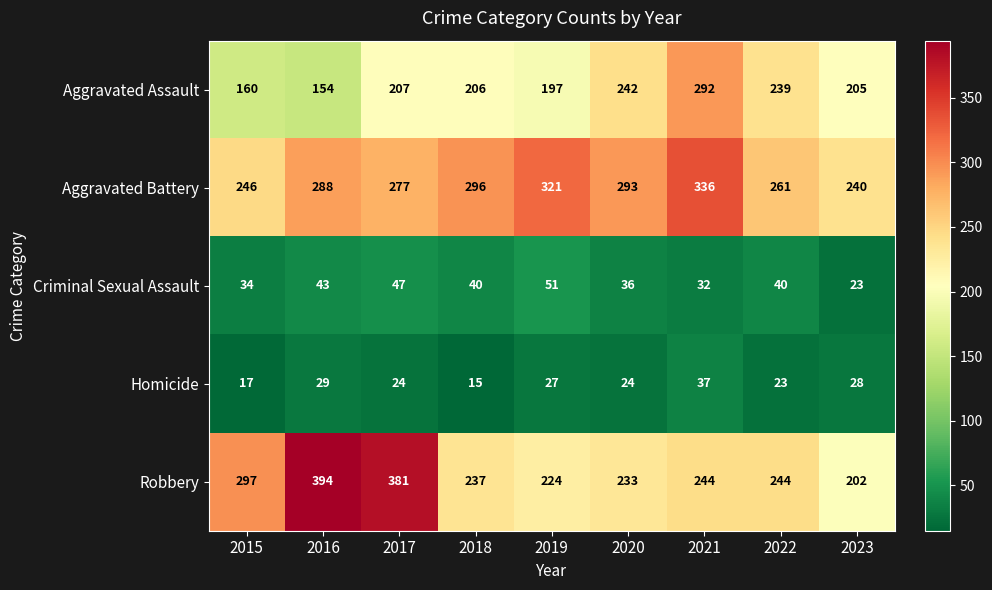

How many categories are shown in the chart?

9